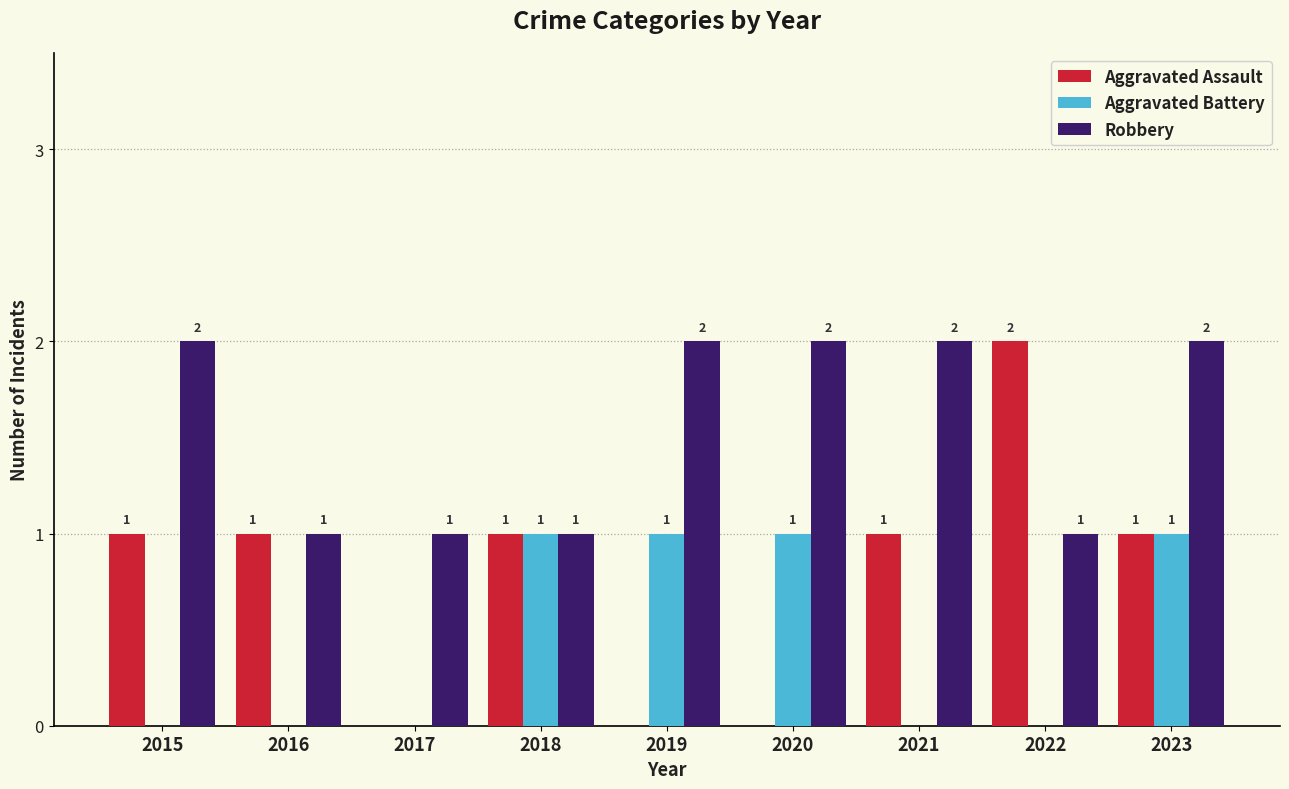

True or false: Aggravated Assault has a value of 1 at 2022.

False